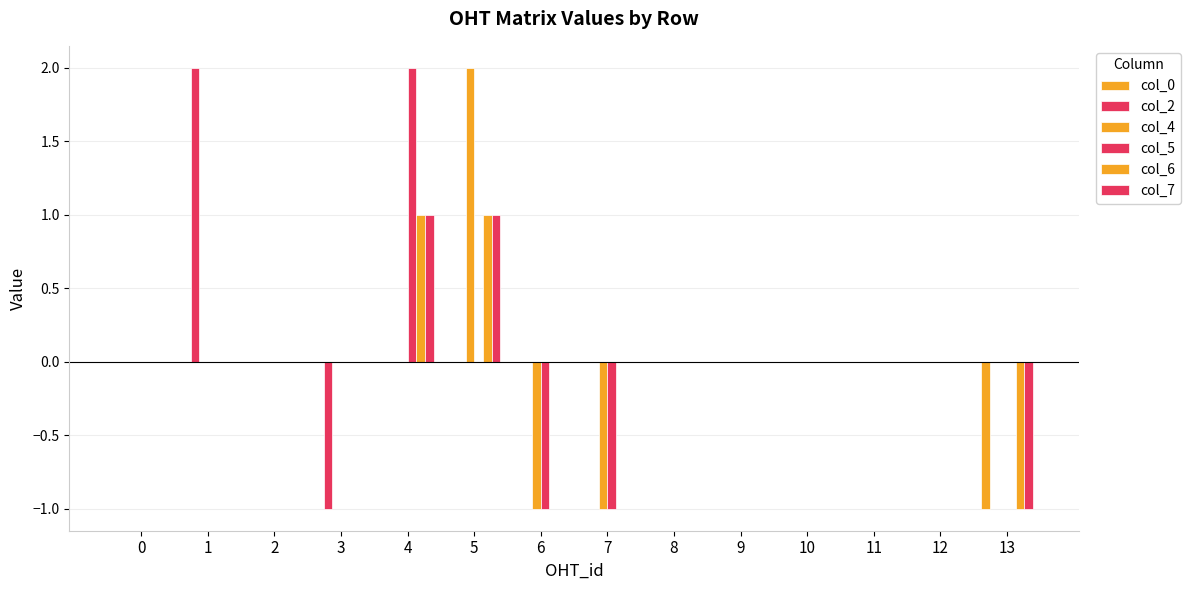

Are the bars horizontal?

No